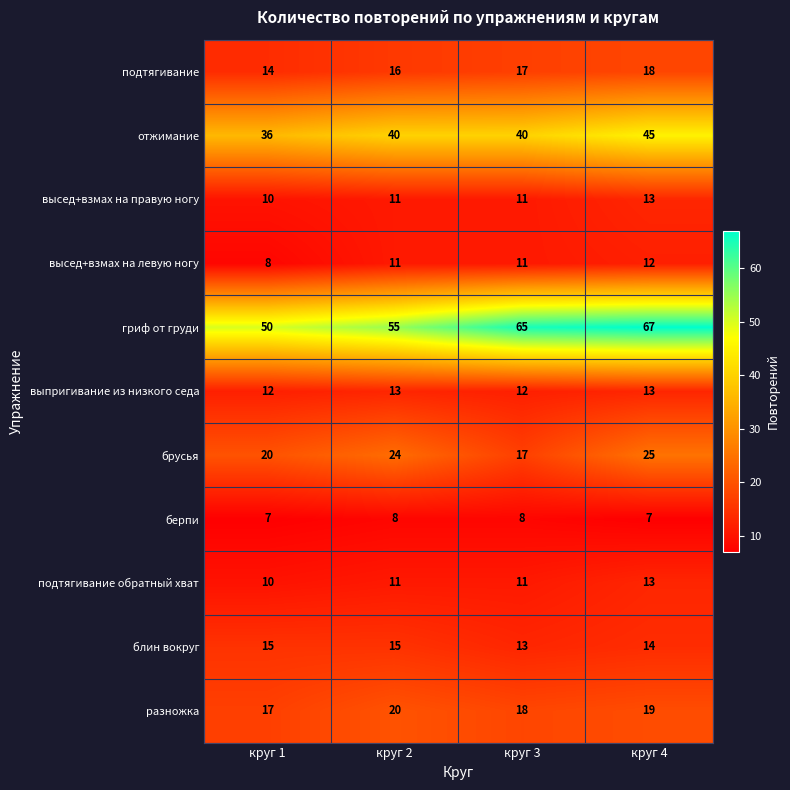

What is the maximum value shown in the chart?

67